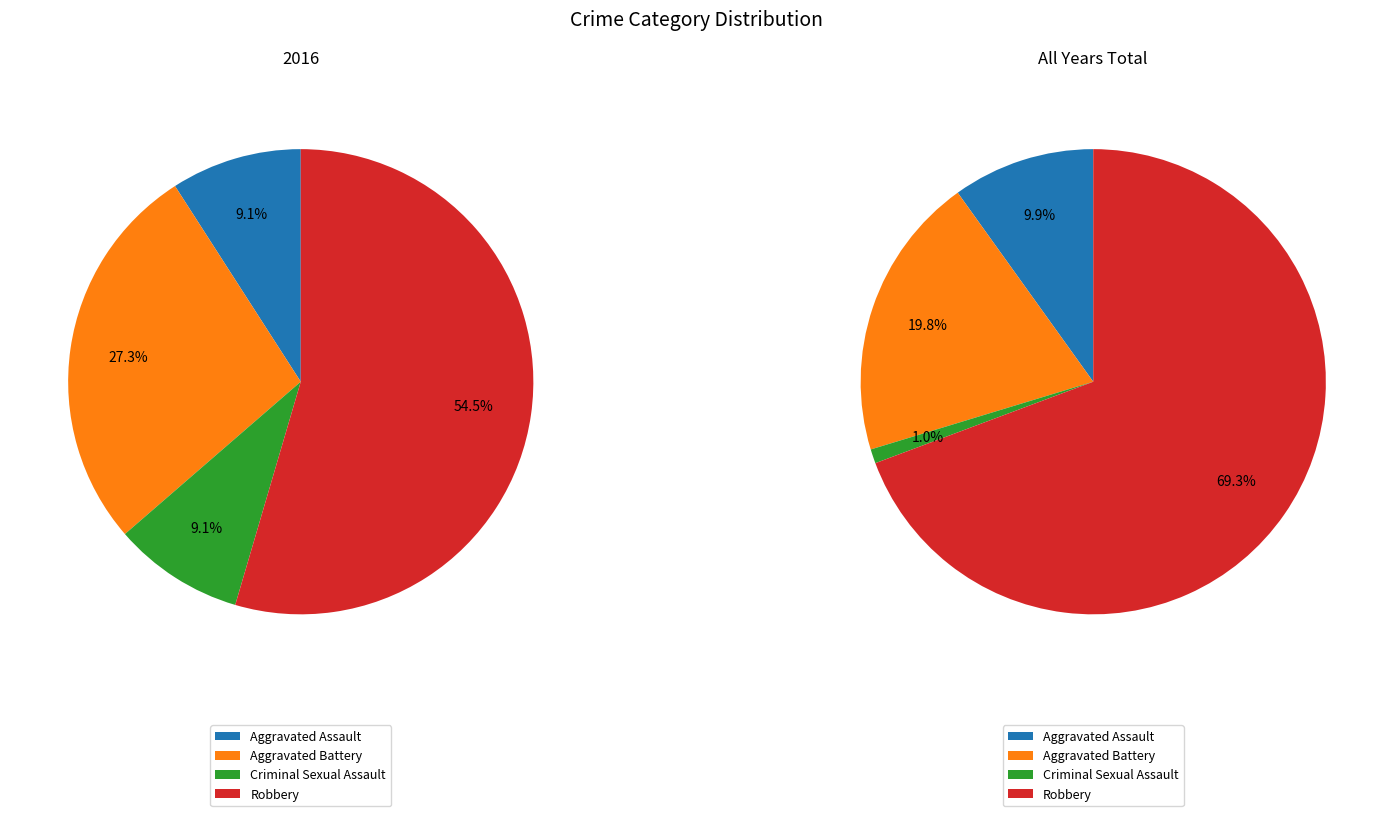

How many slices are in this pie chart?

4